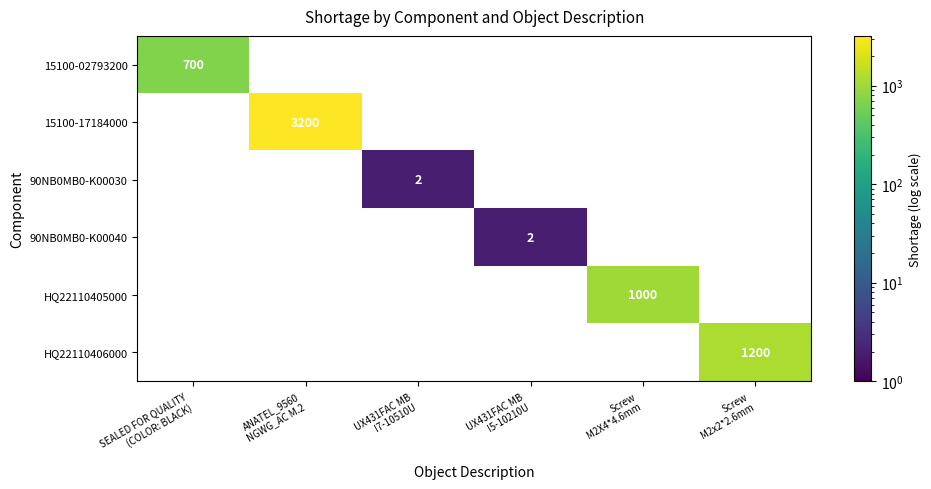

How many series are shown in this chart?

6